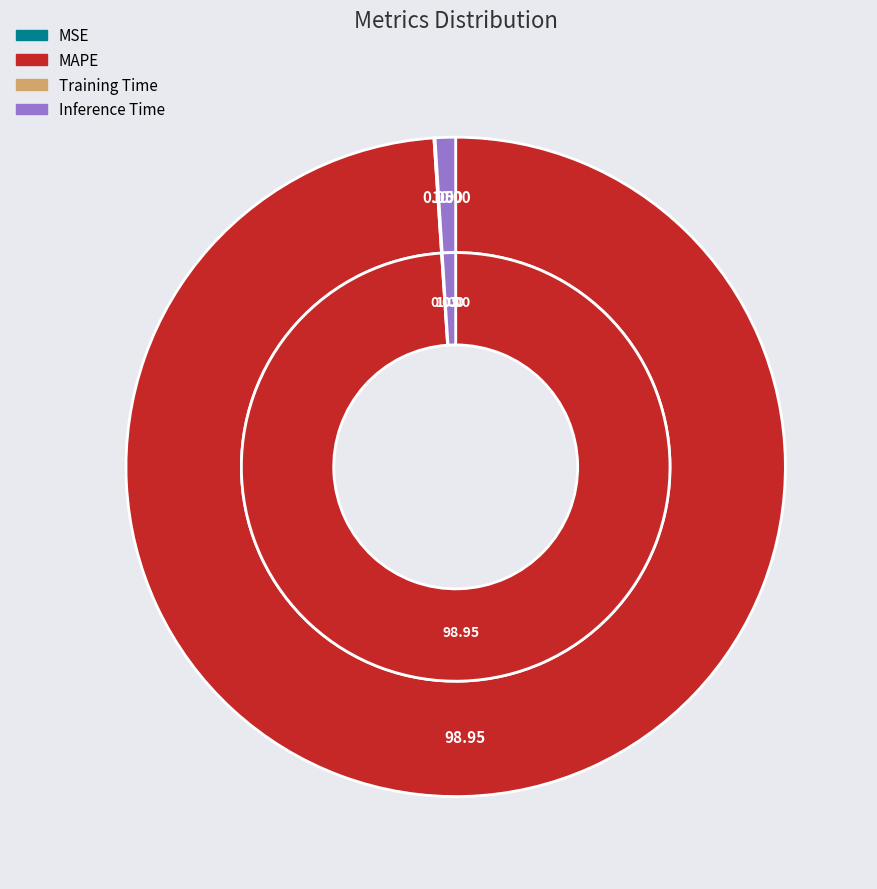

Which slice is the smallest?

MSE